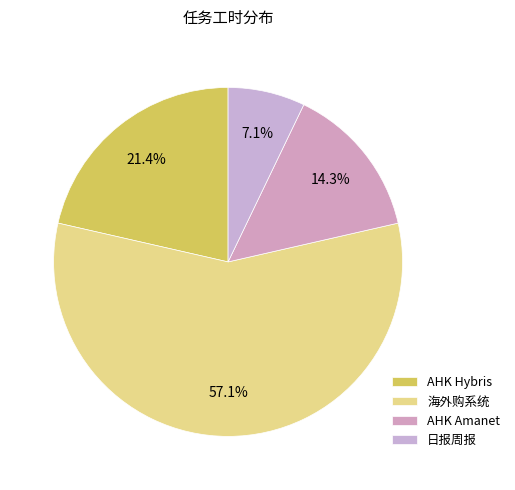

How many slices are in this pie chart?

4